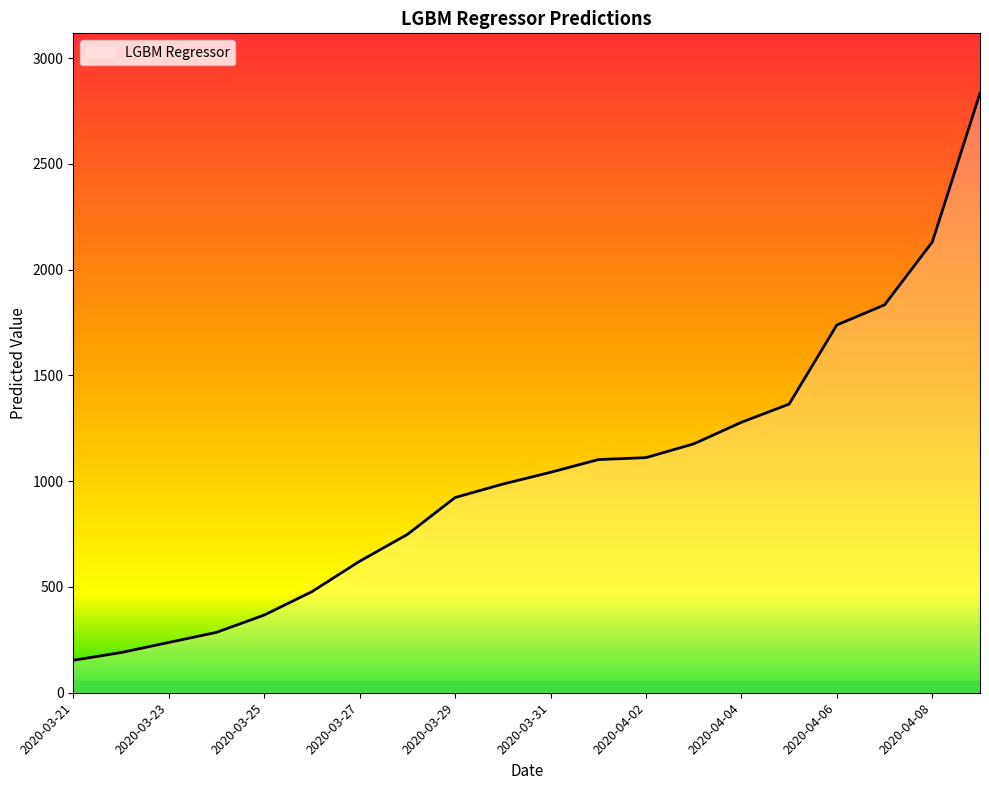

How many lines are shown in the chart?

1